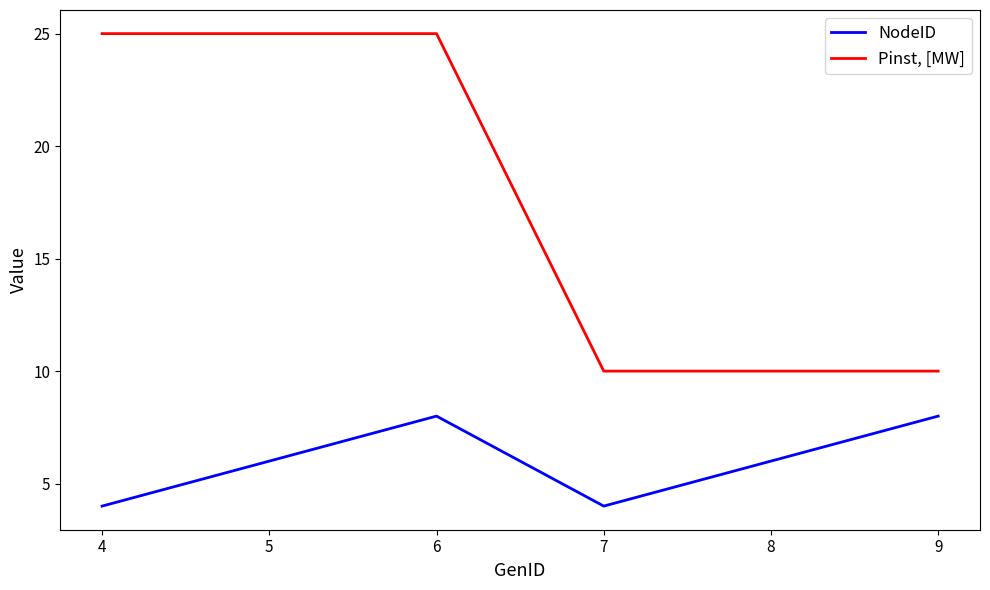

List the series in order of their peak value, highest first.

Pinst, [MW], NodeID